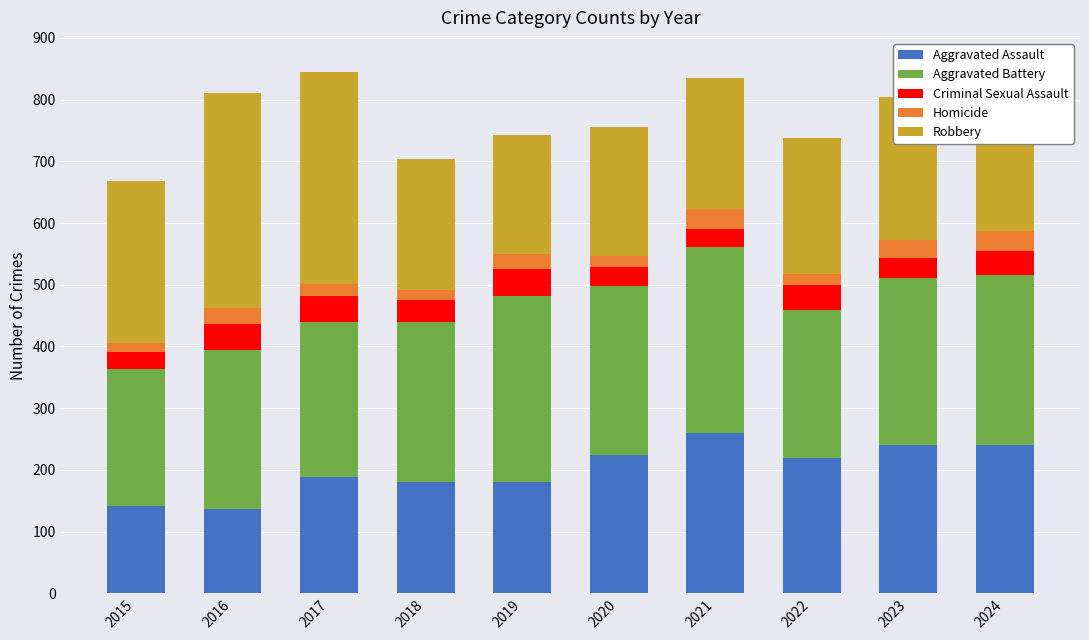

Does the chart contain stacked bars?

Yes